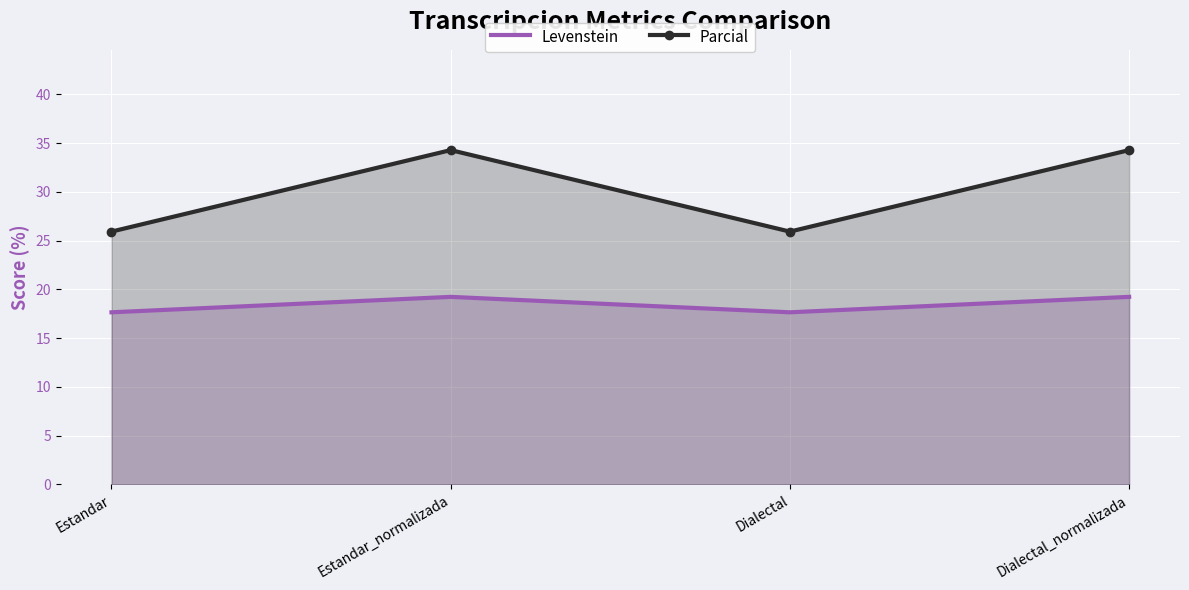

At which category does Levenstein reach its first local valley?

Dialectal